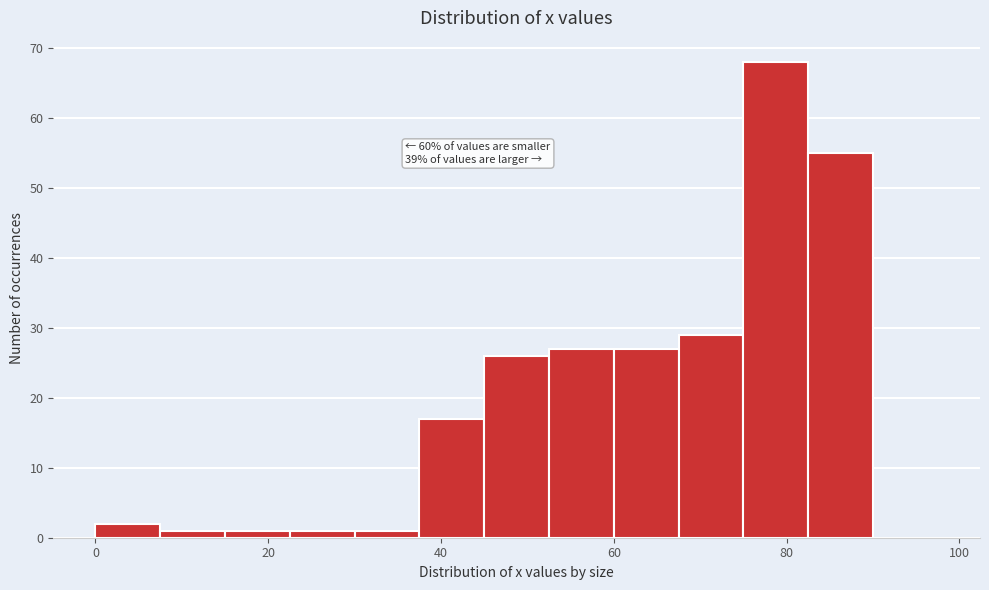

Around what value on the x-axis is the tallest bar? Give the approximate position of its centre, as read against the axis.

78